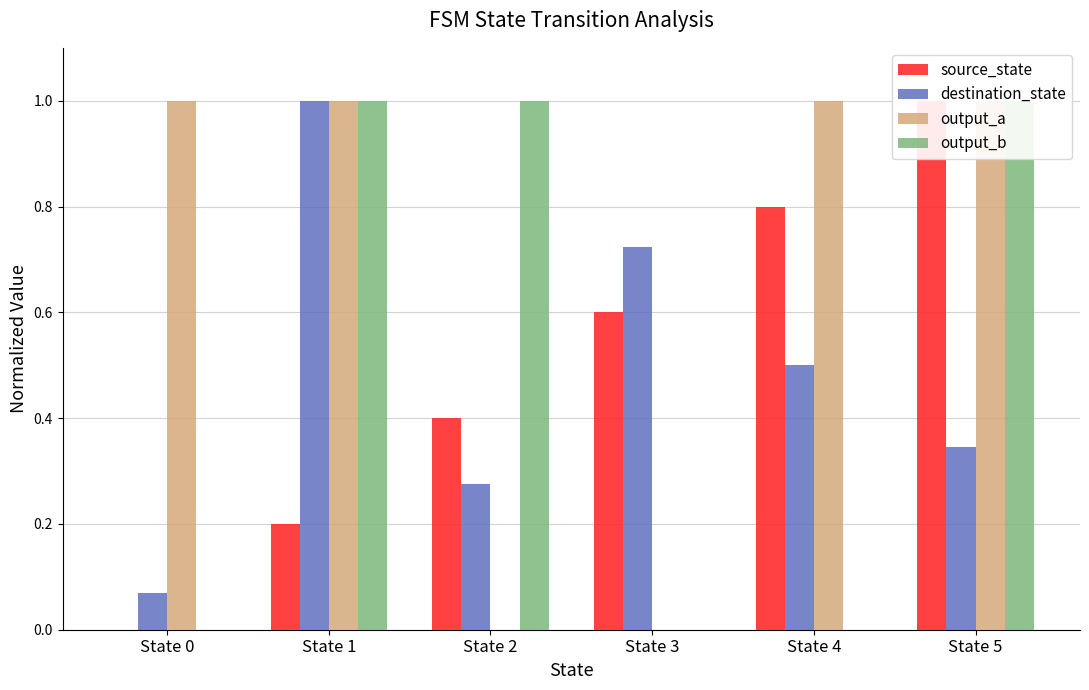

What are all the series names shown in the legend?

source_state, destination_state, output_a, output_b